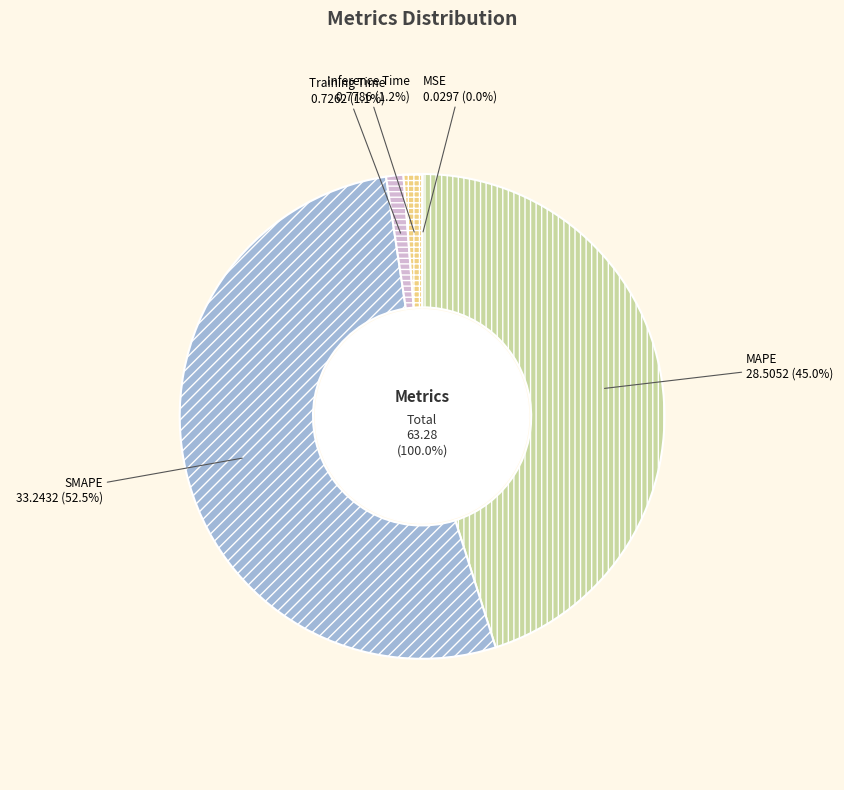

Which slice is the smallest?

MSE